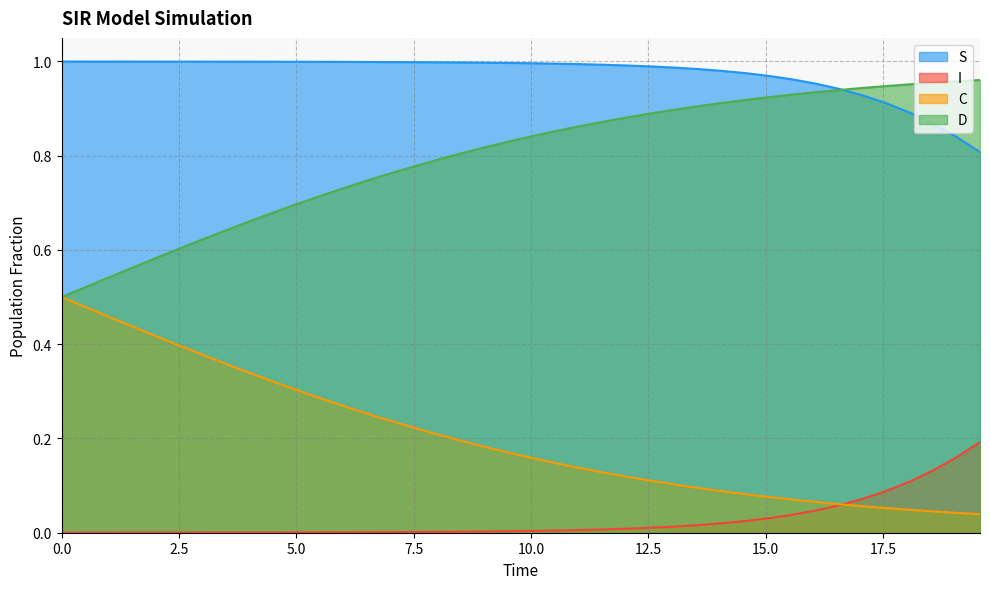

True or false: D and I cross at least once.

False